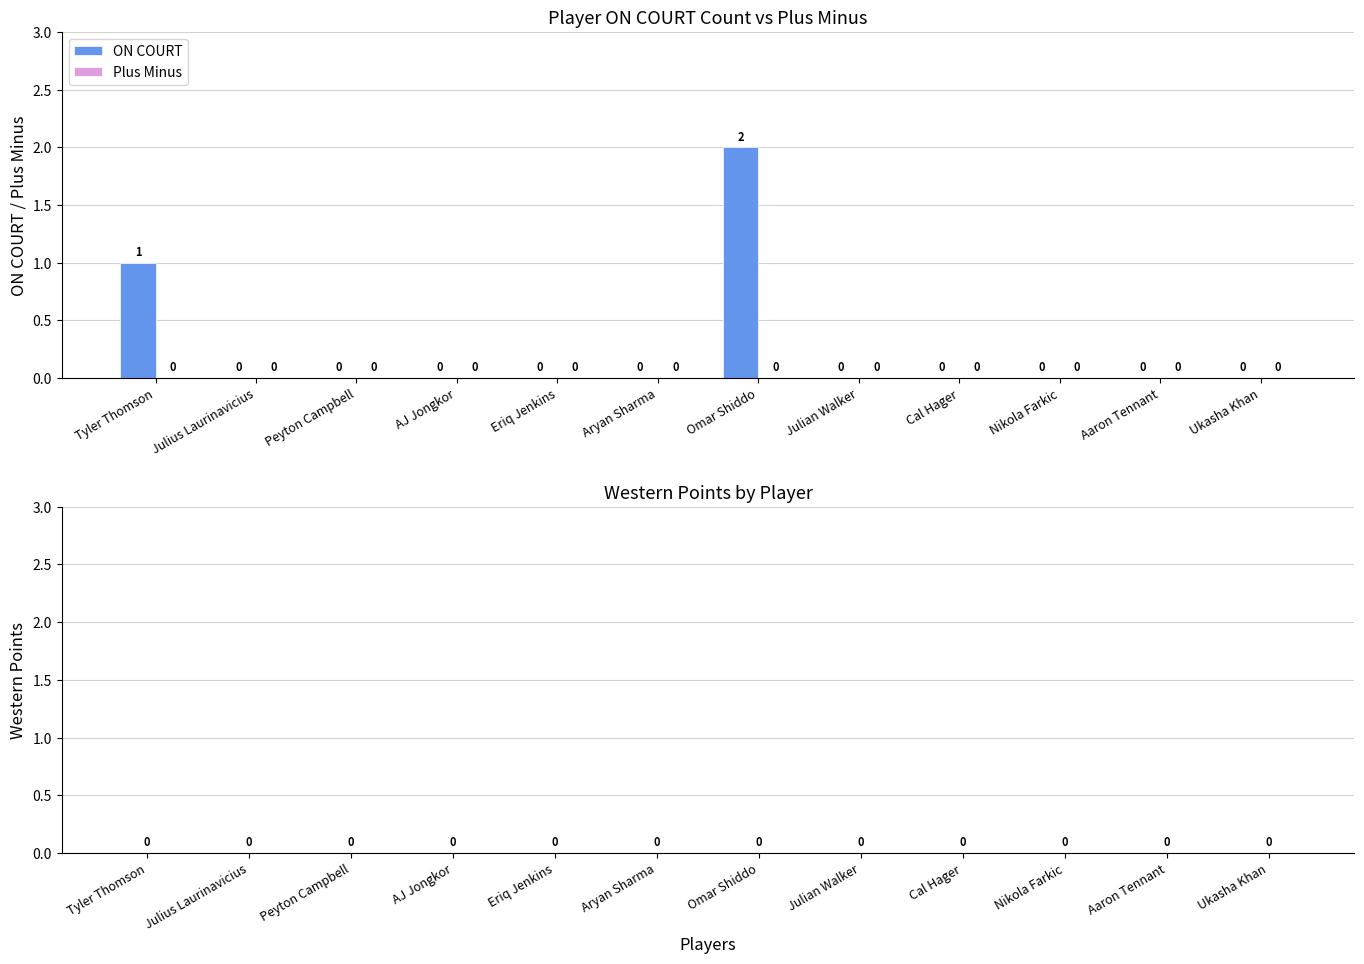

At which category does the chart reach its peak across all series?

Omar Shiddo